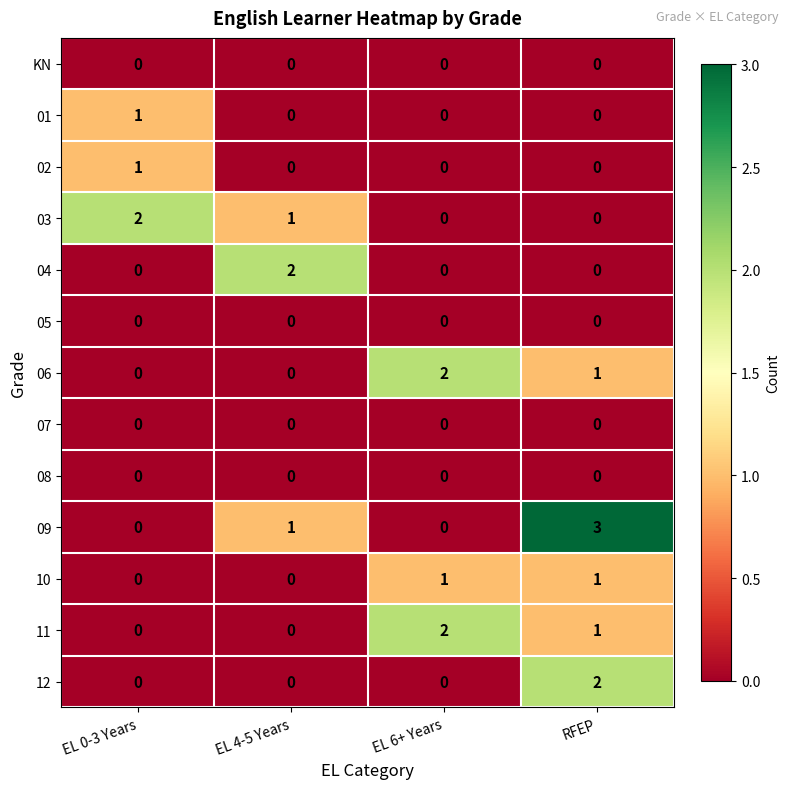

How many series are shown in this chart?

13